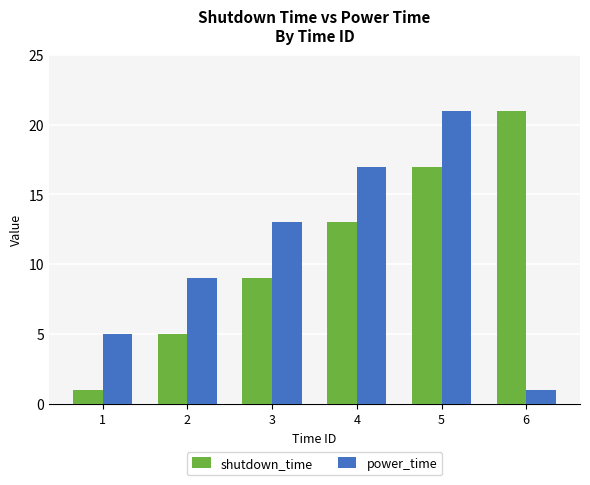

Reading left to right, list all the values displayed in this chart.

shutdown_time: 1=1	2=5	3=9	4=13	5=17	6=21
power_time: 1=5	2=9	3=13	4=17	5=21	6=1